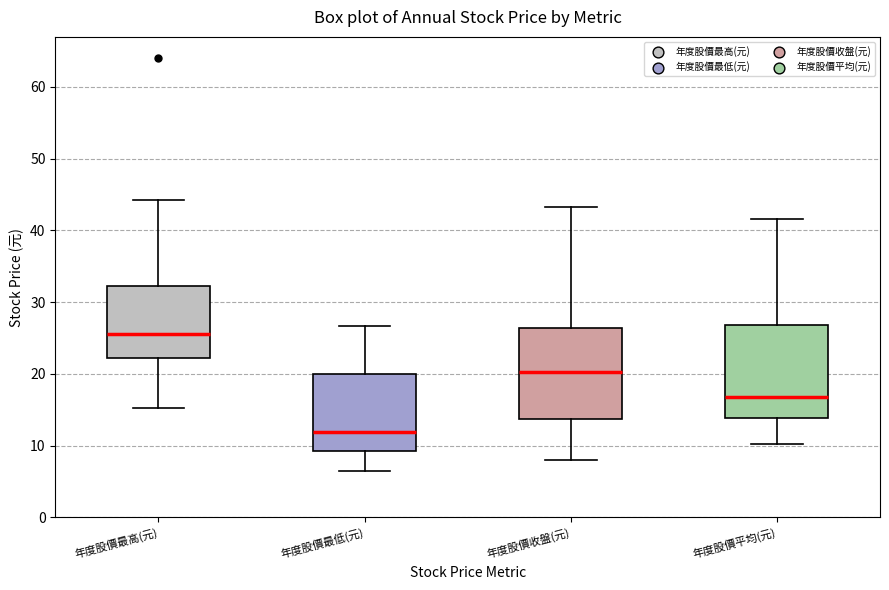

Reading left to right, transcribe this box plot: for each box, give where its median line is, the range the box spans, and where its two whiskers end, as read against the y-axis. The values are not printed on the chart, so give them approximately, as read against the axis.

年度股價最高(元): median 26, box 22 to 32, whiskers 15 to 44
年度股價最低(元): median 12, box 9 to 20, whiskers 7 to 27
年度股價收盤(元): median 20, box 14 to 26, whiskers 8 to 43
年度股價平均(元): median 17, box 14 to 27, whiskers 10 to 42